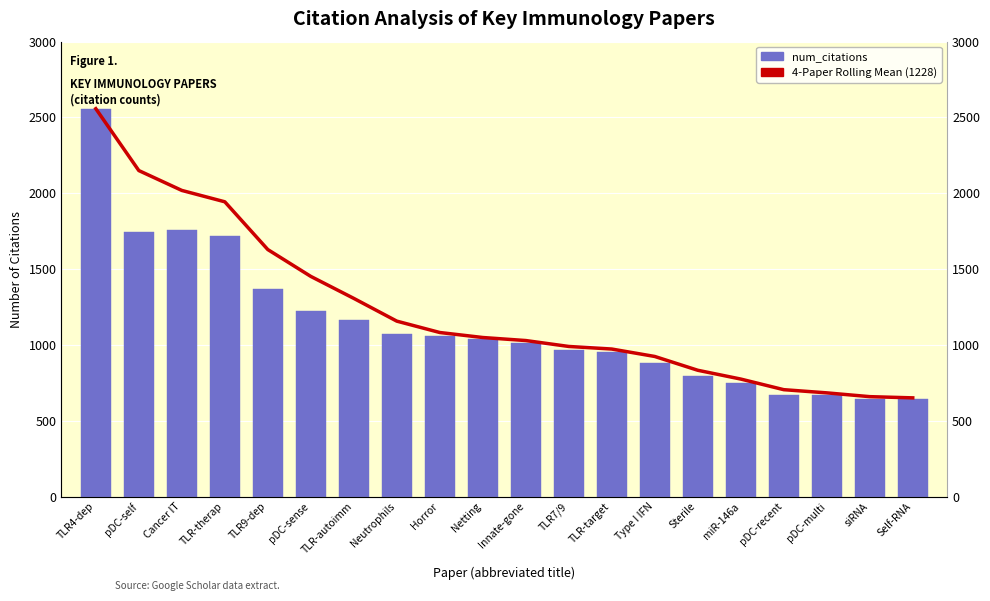

Reading left to right, transcribe all the data shown in this chart.

4-Paper Rolling Mean: 2558	2150	2019	1944	1629	1452	1307	1157	1082	1049	1029	990	973	924	833	775	705	684	659	651
num_citations: 2558	1742	1757	1717	1370	1222	1163	1071	1060	1036	1012	964	956	881	792	748	673	673	642	643